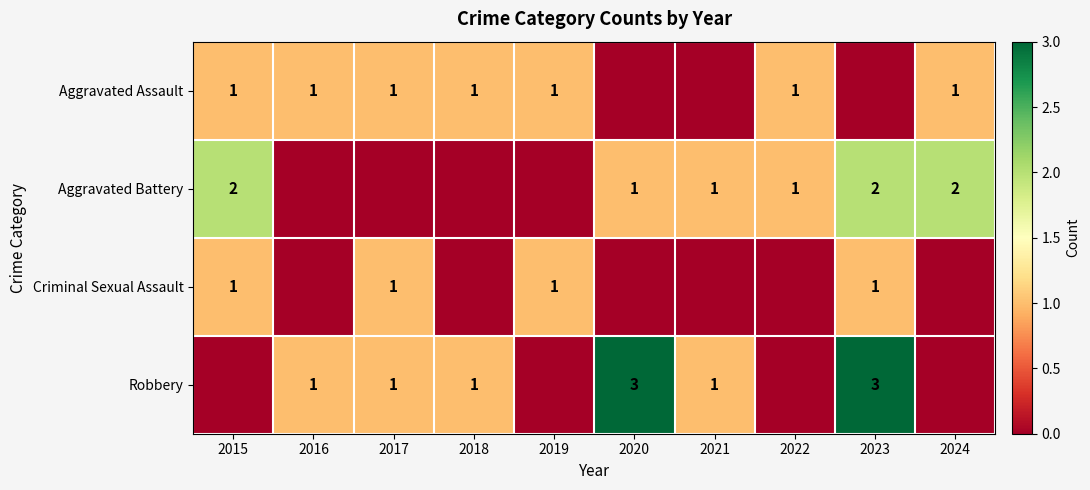

What is the sum of the Robbery values at 2023 and 2016?

4